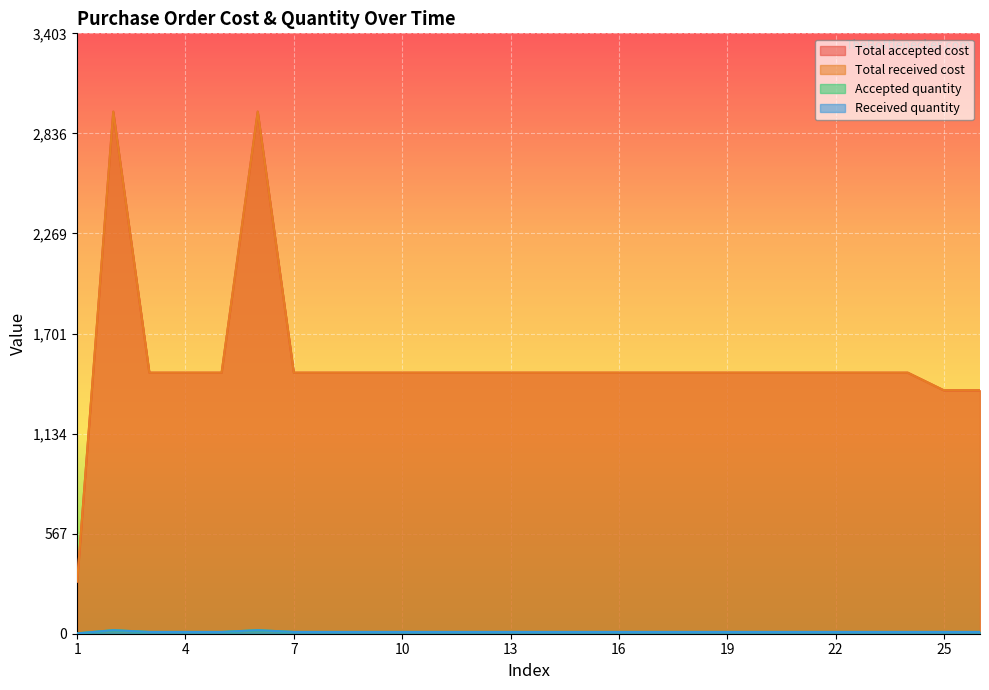

Rank the series by their maximum value, from lowest to highest.

Accepted quantity, Received quantity, Total accepted cost, Total received cost